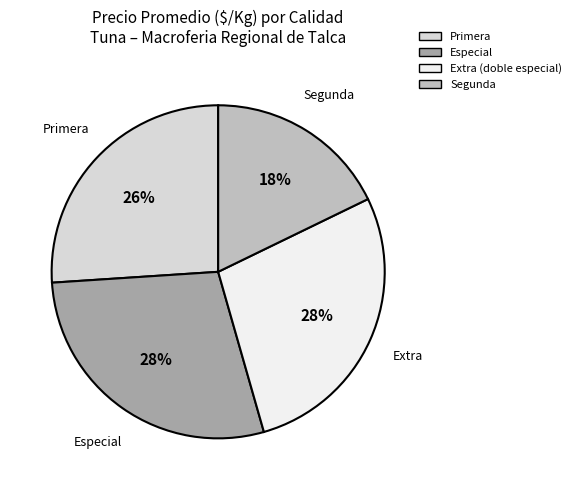

The Segunda slice represents 18% of the pie. True or false?

True